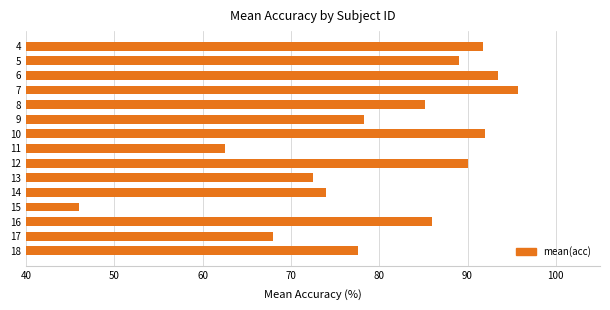

What is the value of the 15th bar from the top?

77.6